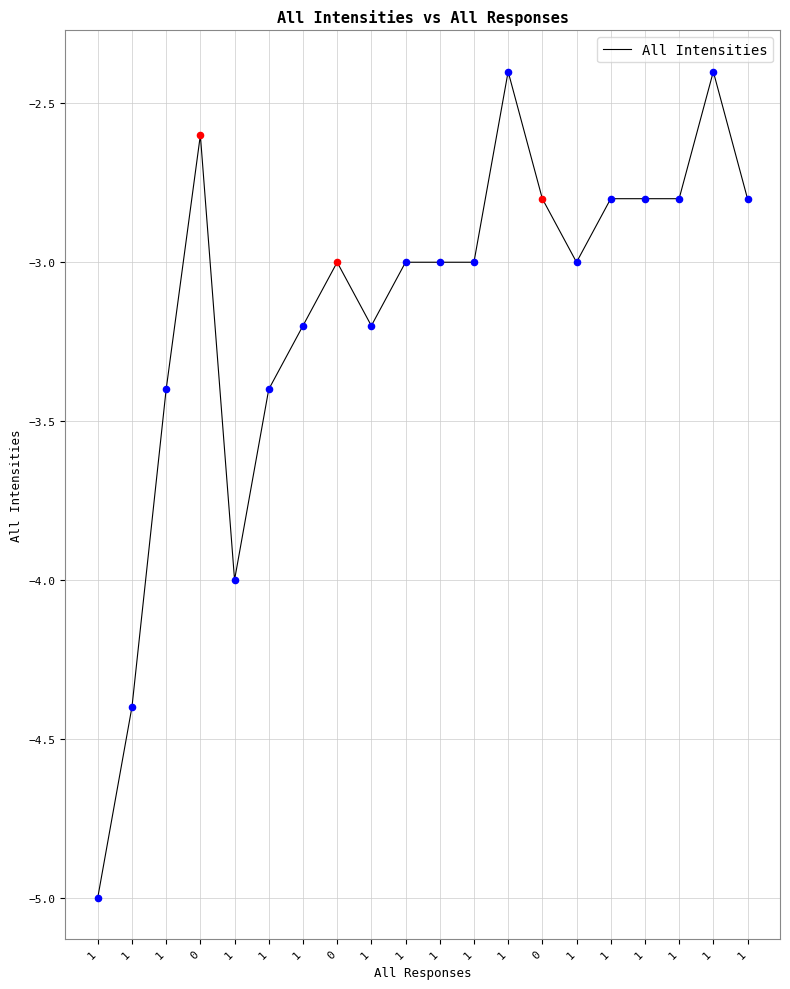

What is the change in value from 1 to 1?

+0.4